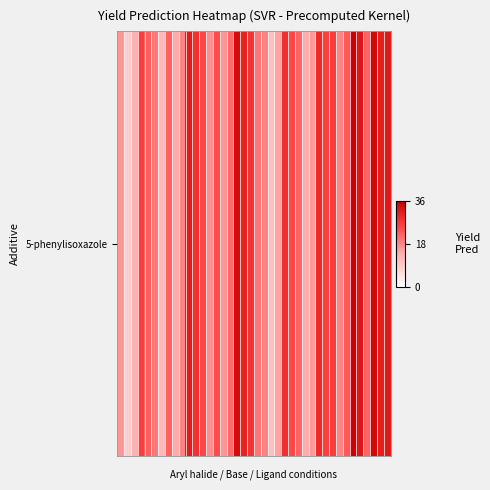

Approximately how many times larger is the value at 35 compared to 25?

1.3